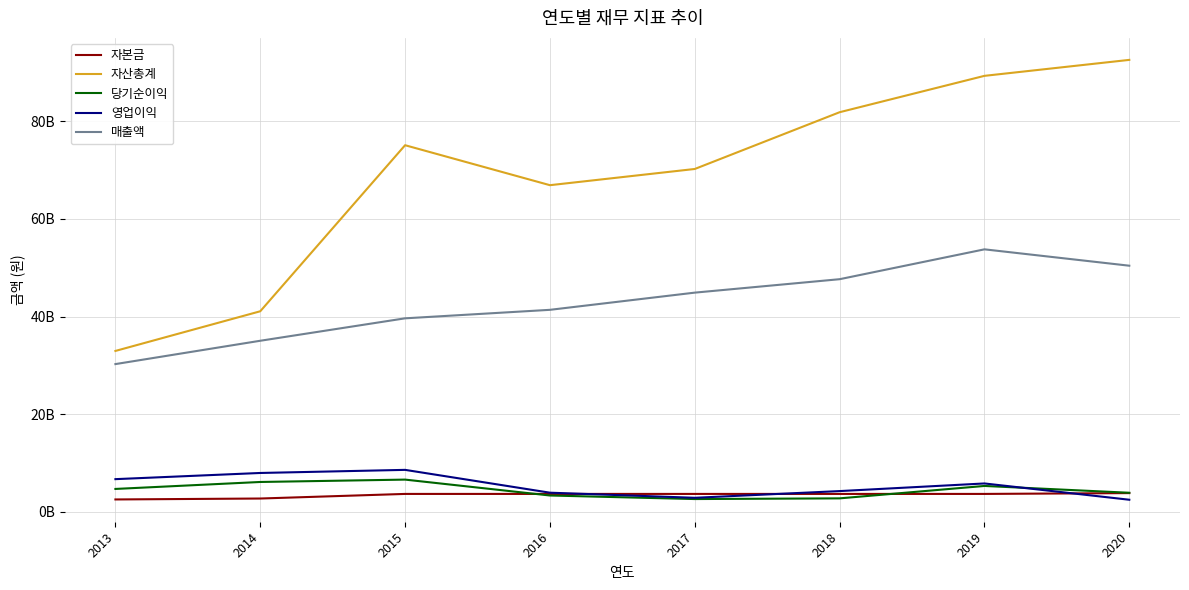

Is this an area chart (filled region under the line)?

No